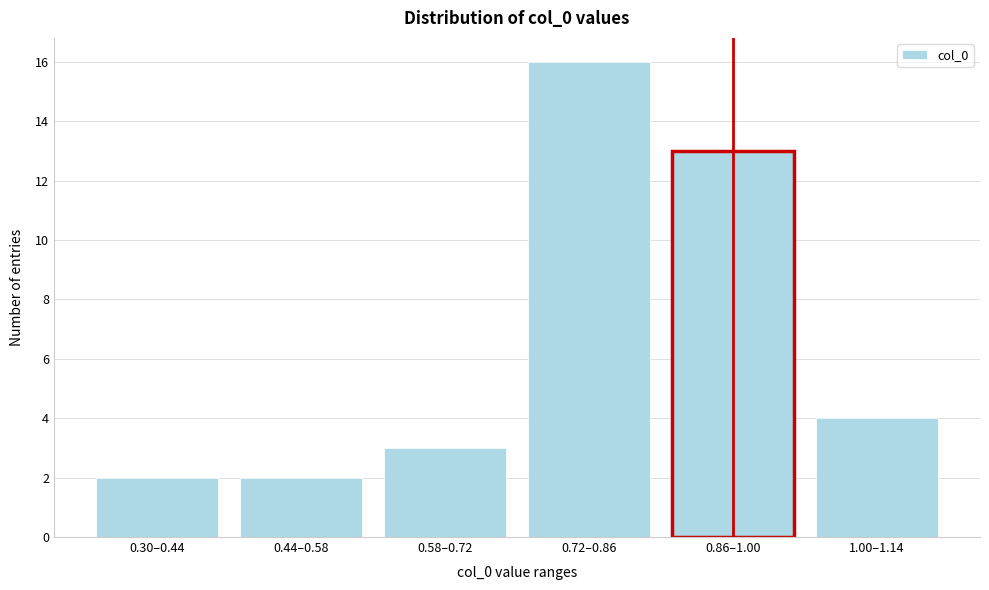

Reading left to right, what are all the values shown in this chart?

2	2	3	16	13	4